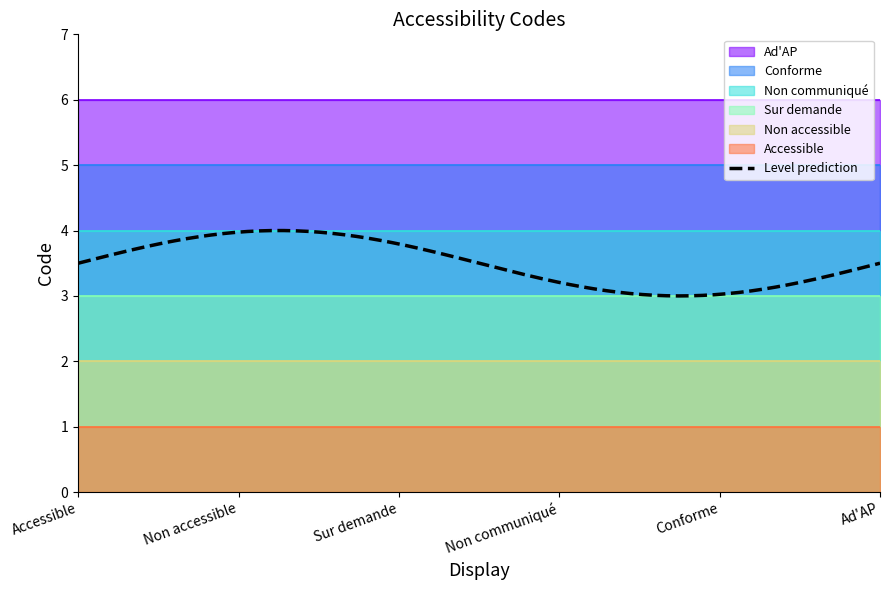

What is the difference between the maximum and second lowest values?

4